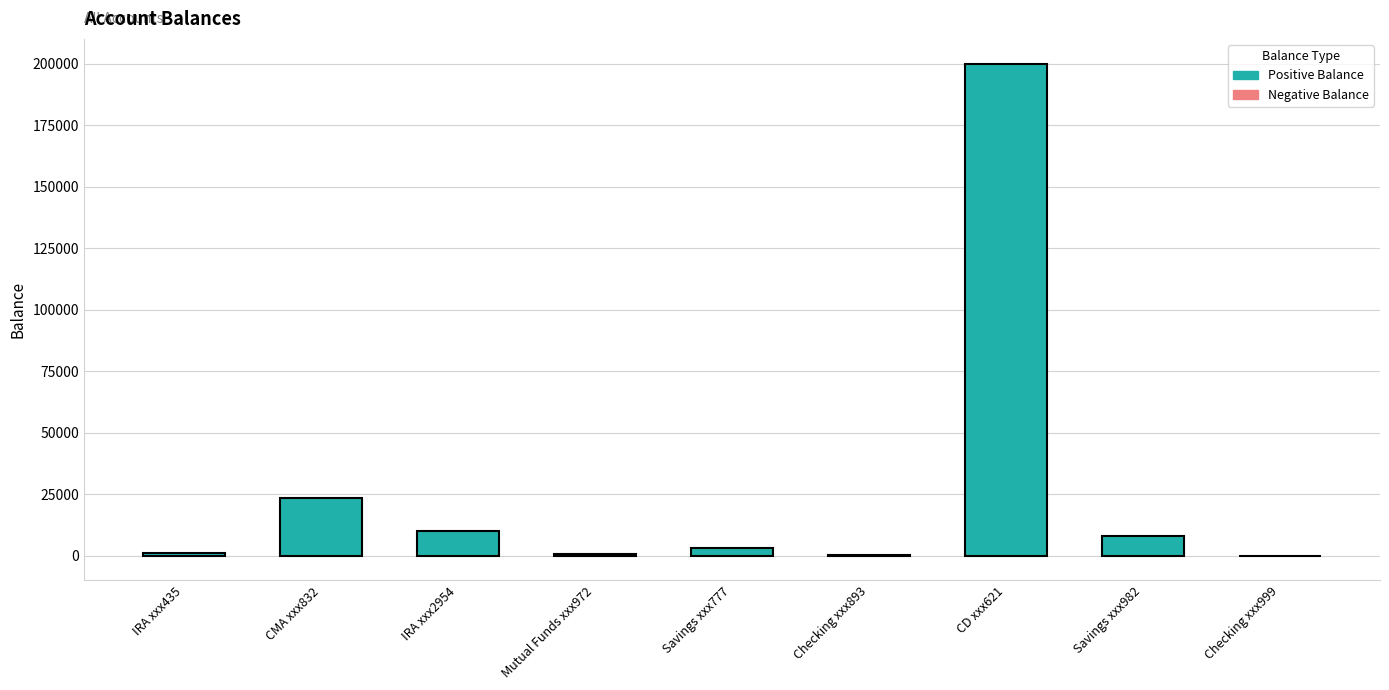

How many groups of bars are there?

9